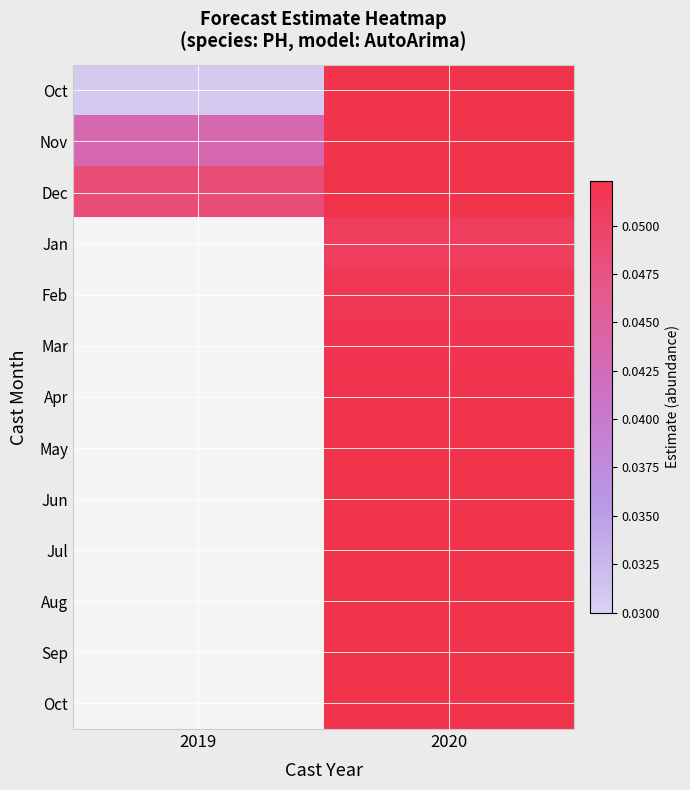

What is the total value across all series at 2020?

0.7